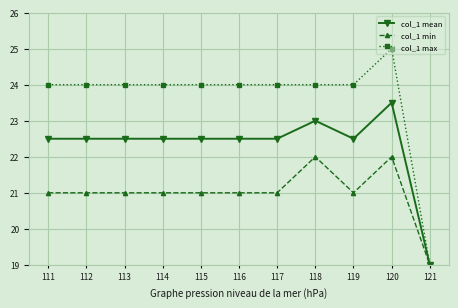

True or false: col_1 max has a value of 24.0 at 117.

True